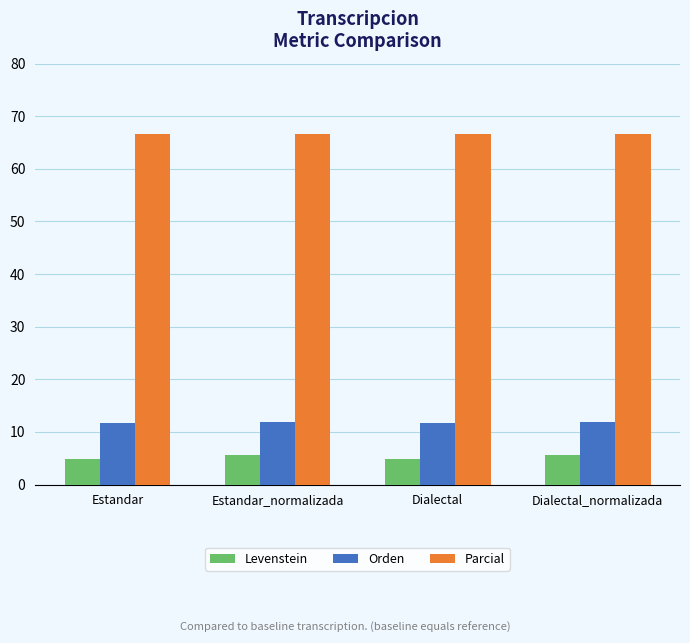

How many distinct data groups are displayed?

3